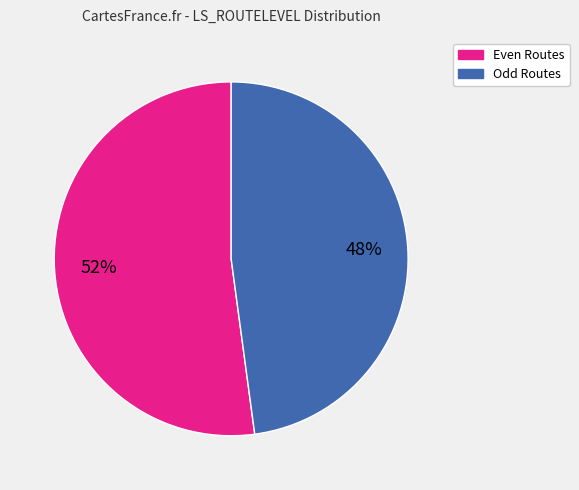

Does any single category account for the majority?

Yes